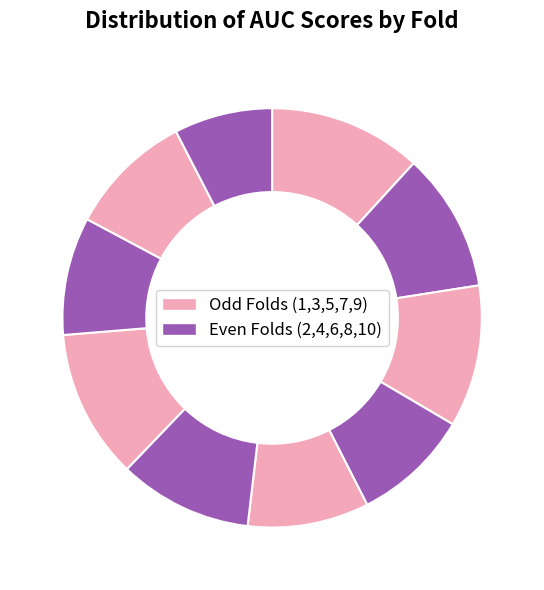

How many slices are in this pie chart?

10